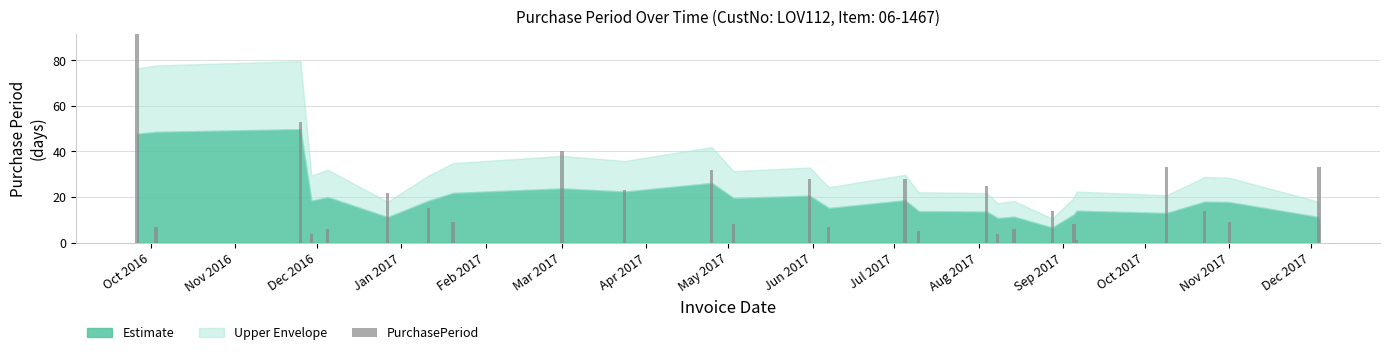

What position from the left is 2017-10-23?

24